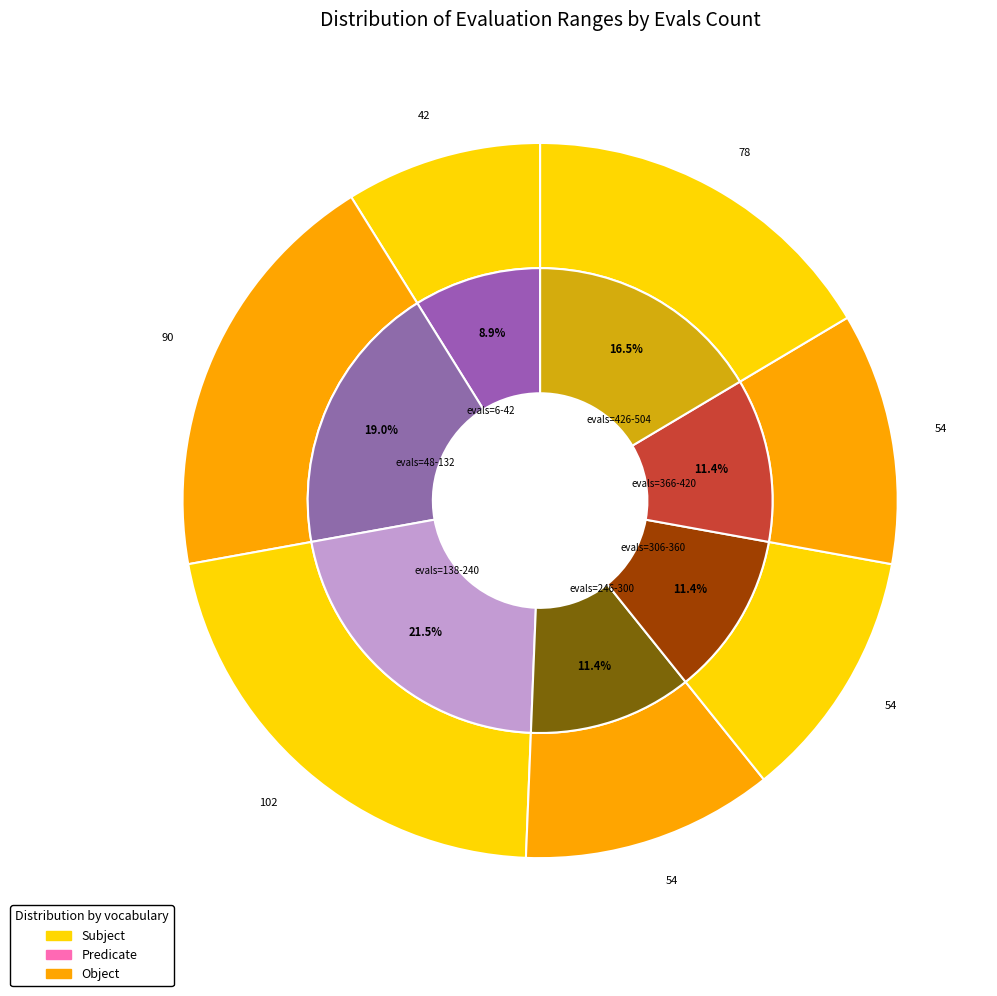

Which has a higher value, evals=426-504 or evals=138-240?

evals=138-240